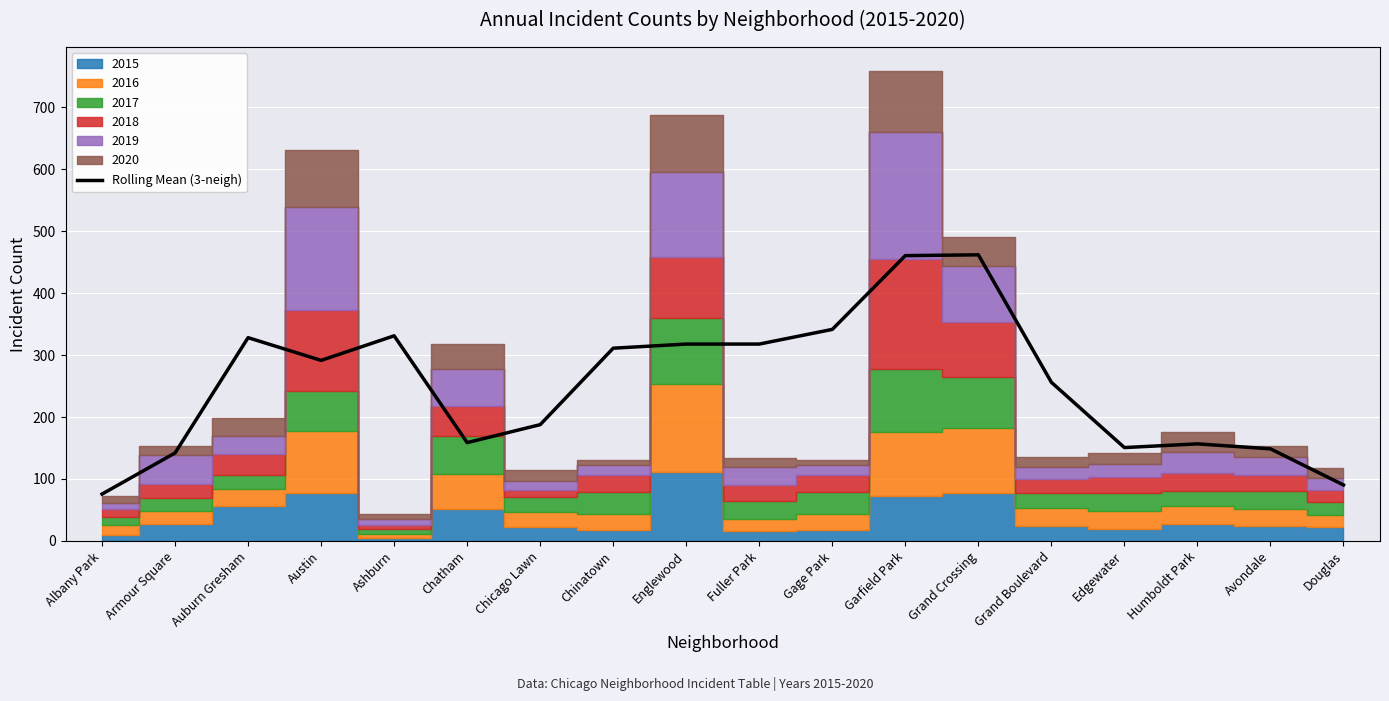

What is the maximum value shown in the chart?

461.7